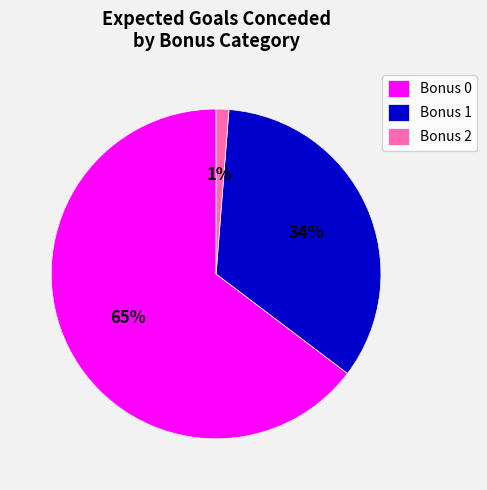

Do Bonus 1 and Bonus 0 together represent more than half of the pie?

Yes